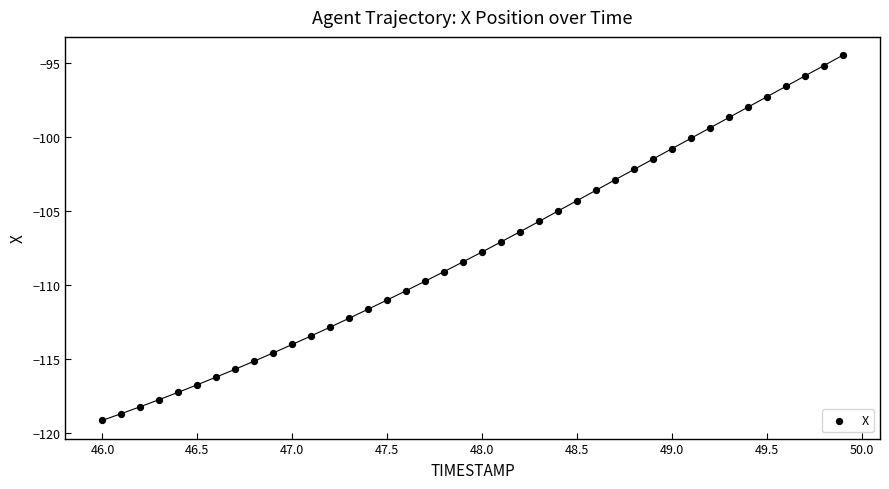

What is the range of Y values (max minus min)?

24.7